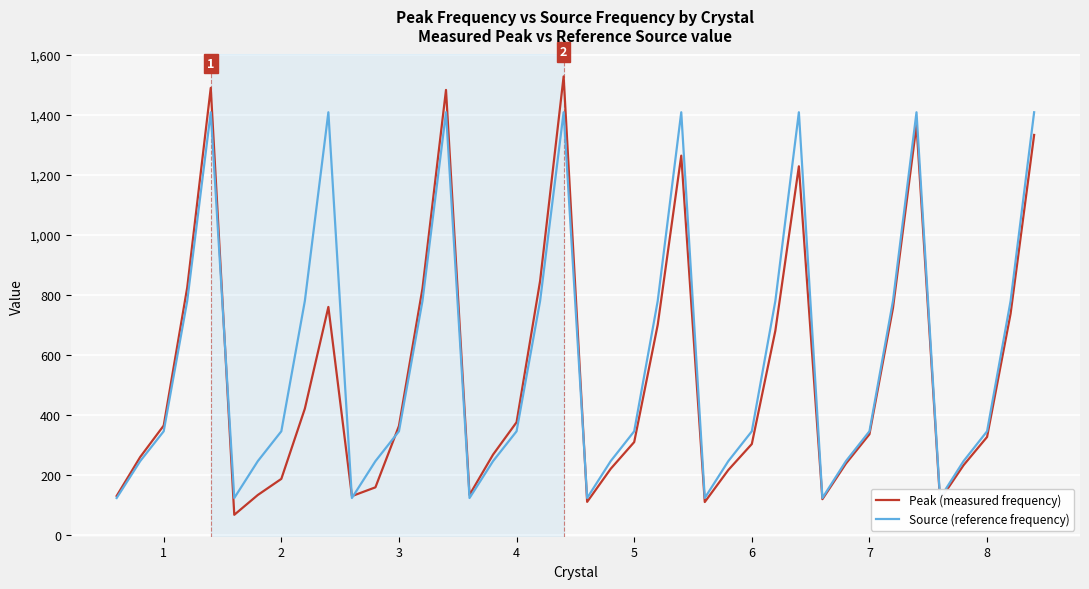

How many times do Source (reference frequency) and Peak (measured frequency) cross each other?

5